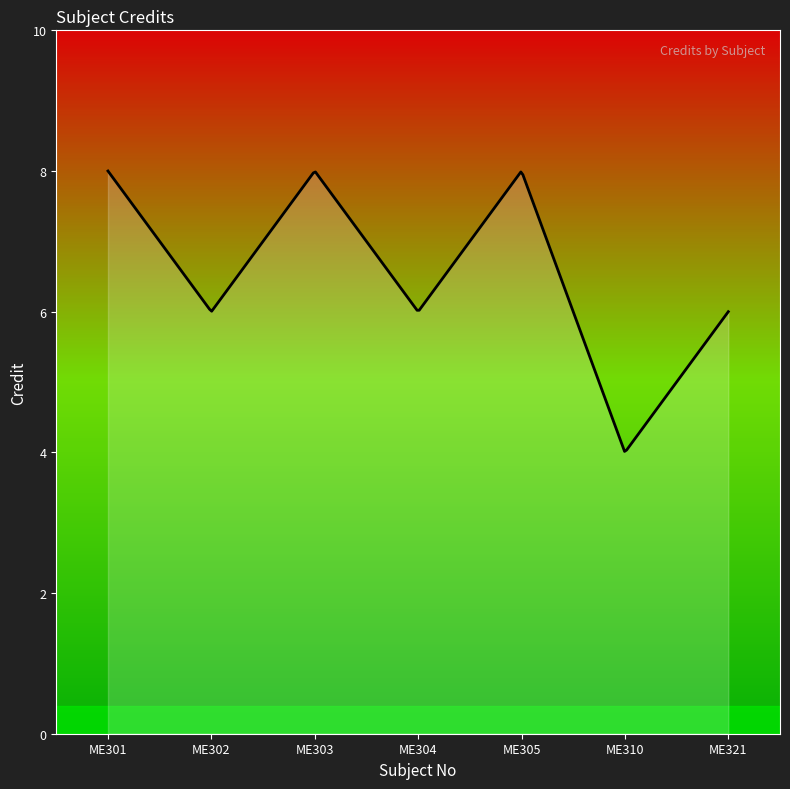

What is the smallest value displayed?

4.0